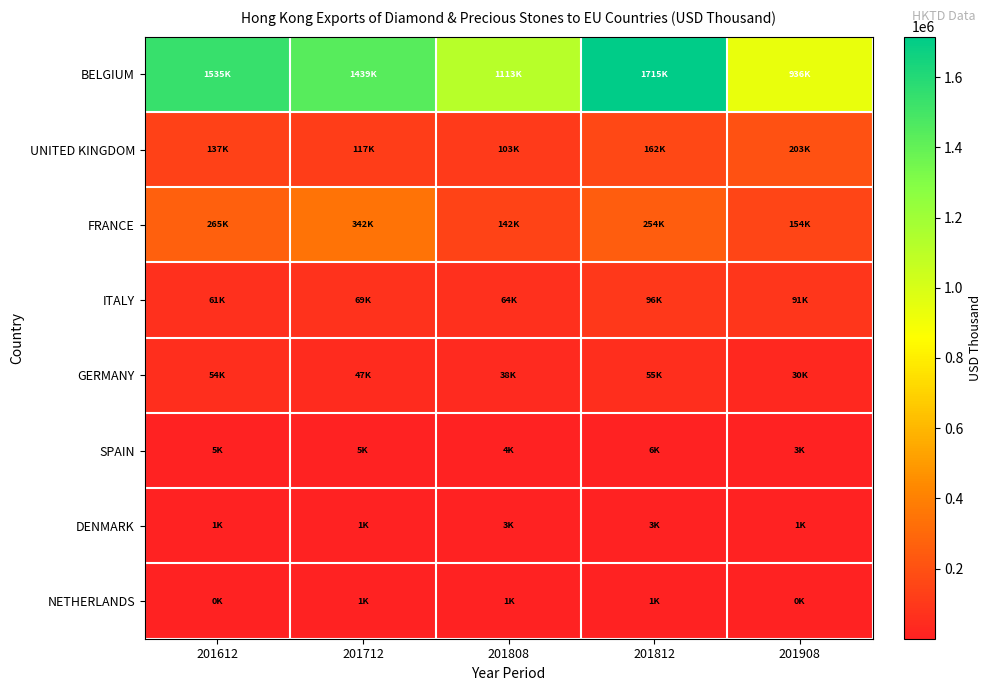

Reading left to right, list all the values displayed in this chart.

BELGIUM: 201612=1535207.7	201712=1439453.1	201808=1112949.5	201812=1715243.7	201908=935791.0
UNITED KINGDOM: 201612=137391.9	201712=117208.4	201808=103436.5	201812=162237.7	201908=202509.4
FRANCE: 201612=264512.6	201712=341926.7	201808=142355.6	201812=253681.1	201908=153509.5
ITALY: 201612=61045.5	201712=68966.7	201808=63600.8	201812=96048.6	201908=91377.4
GERMANY: 201612=54385.0	201712=47083.6	201808=38135.2	201812=54813.3	201908=30147.0
SPAIN: 201612=4897.6	201712=4917.9	201808=3925.6	201812=5551.5	201908=3259.8
DENMARK: 201612=1072.8	201712=525.2	201808=2924.1	201812=3180.0	201908=551.8
NETHERLANDS: 201612=342.7	201712=549.1	201808=507.9	201812=1023.1	201908=221.8